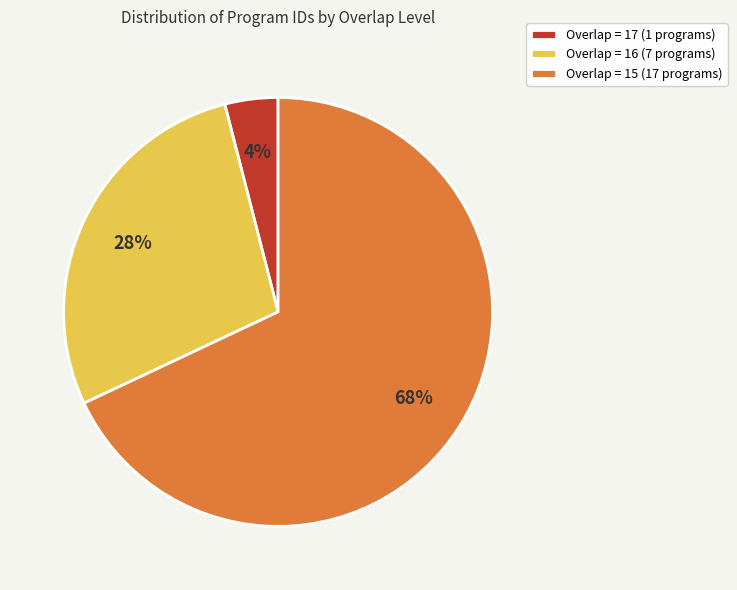

To the nearest percent, what is the average slice percentage?

33%